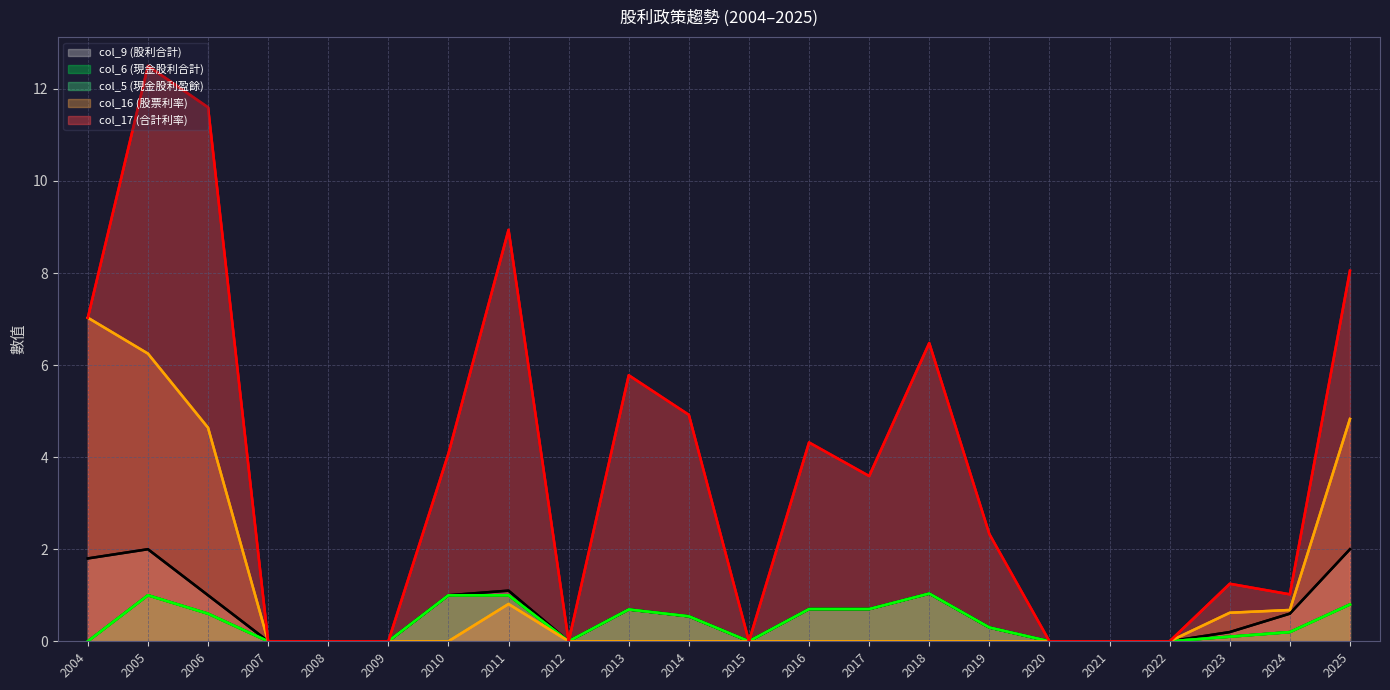

Where is the first local maximum for col_16 (股票利率)?

2011